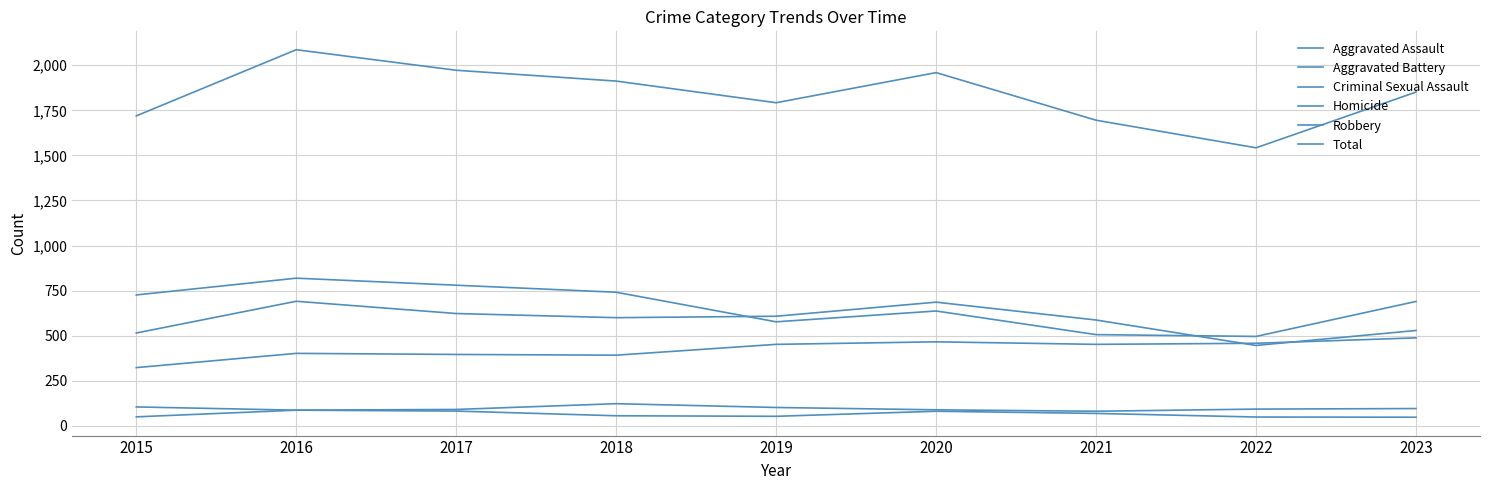

Which series has the largest range (max minus min)?

Total